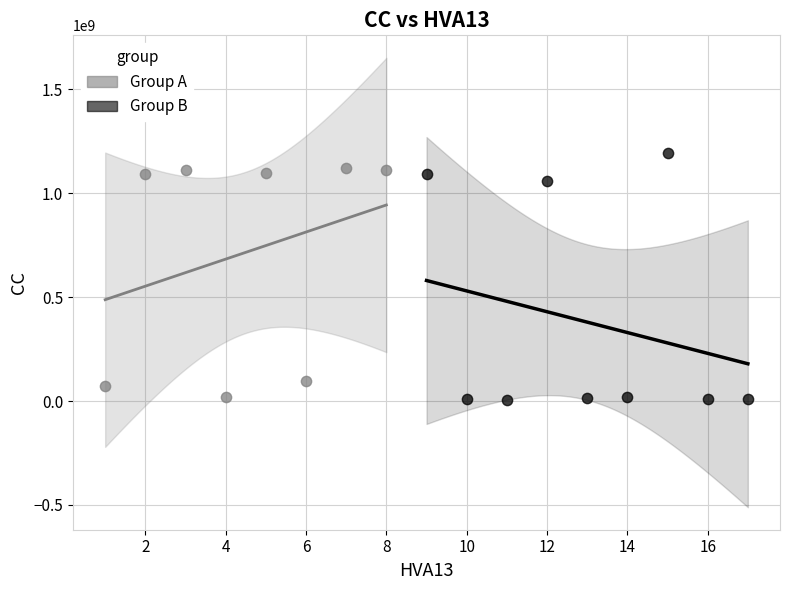

Which series has the widest spread of Y values?

Group B